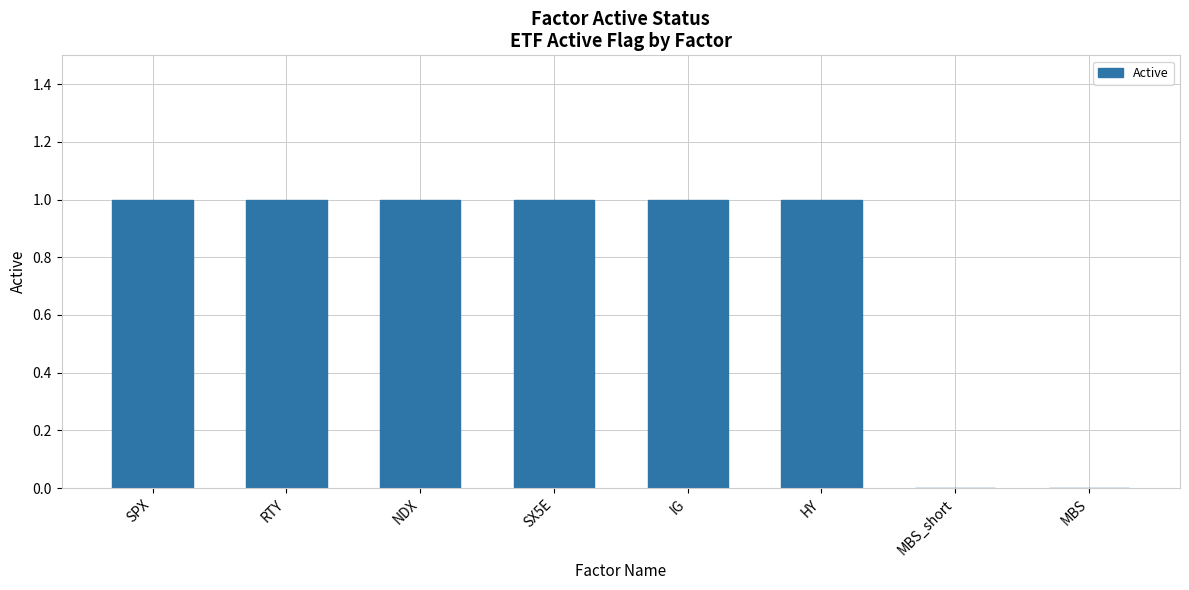

Approximately how many times larger is the value at SX5E compared to IG?

1.0